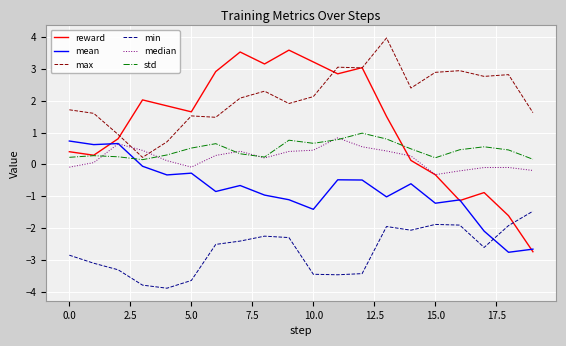

What is the lowest value of the mean series?

-2.8